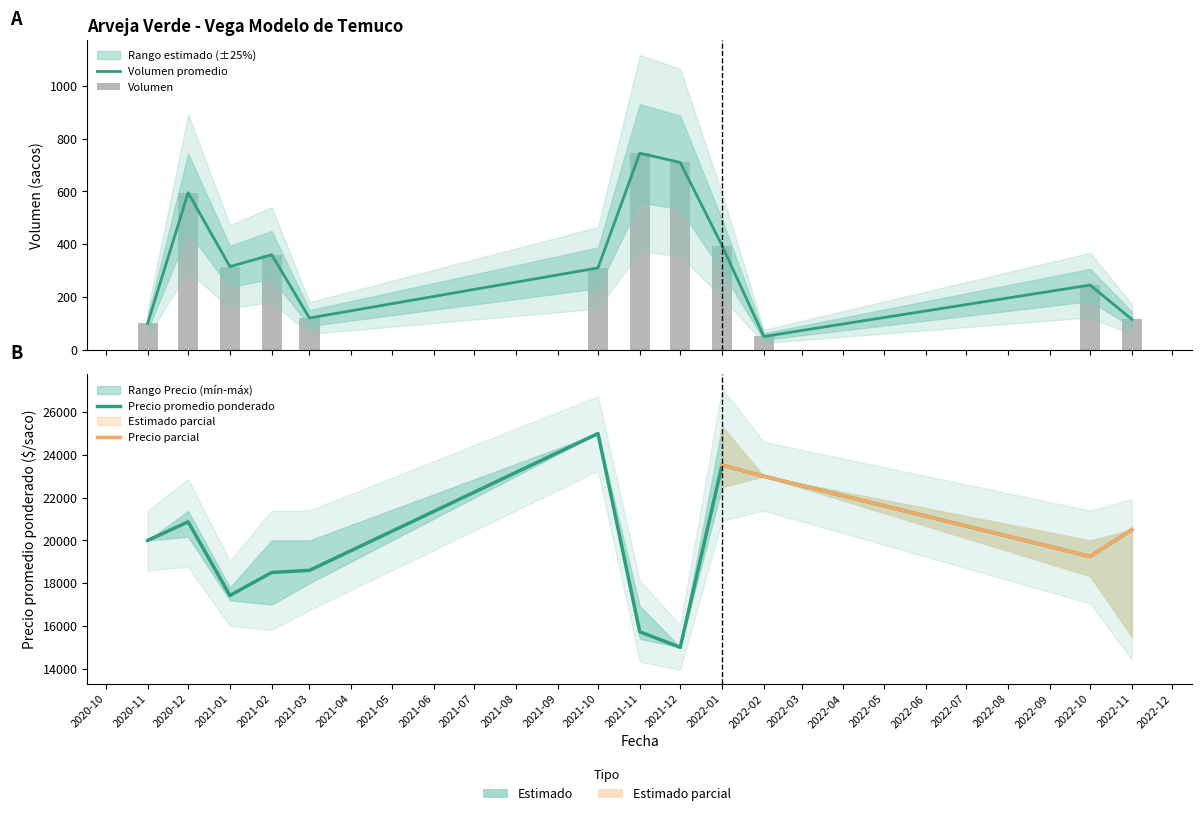

What is the greatest value displayed?

25000